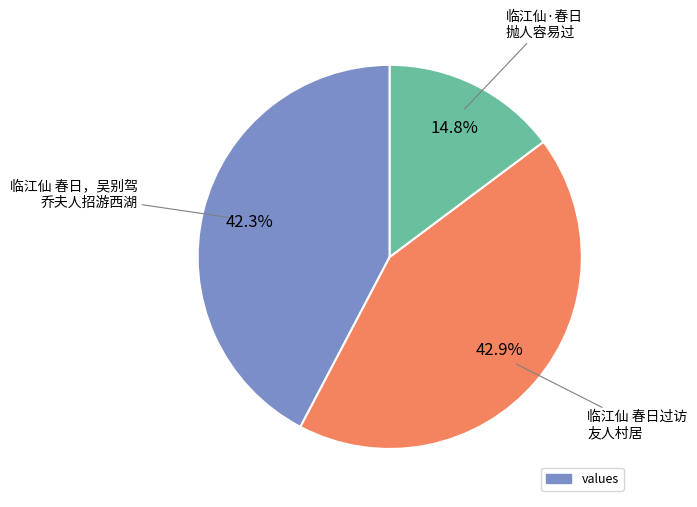

Is there a majority slice in this chart?

No